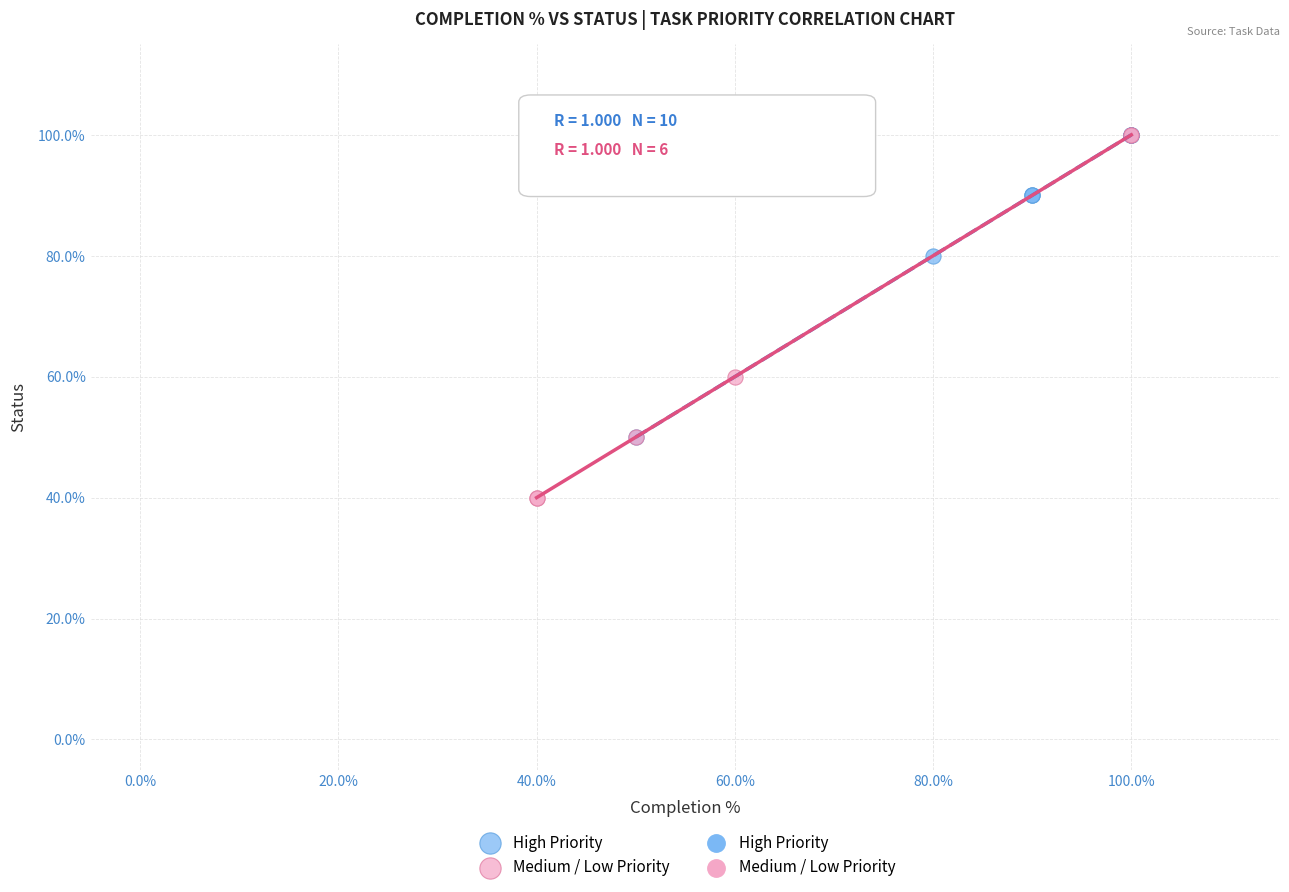

Which series has the largest Y range (max minus min)?

Medium / Low Priority